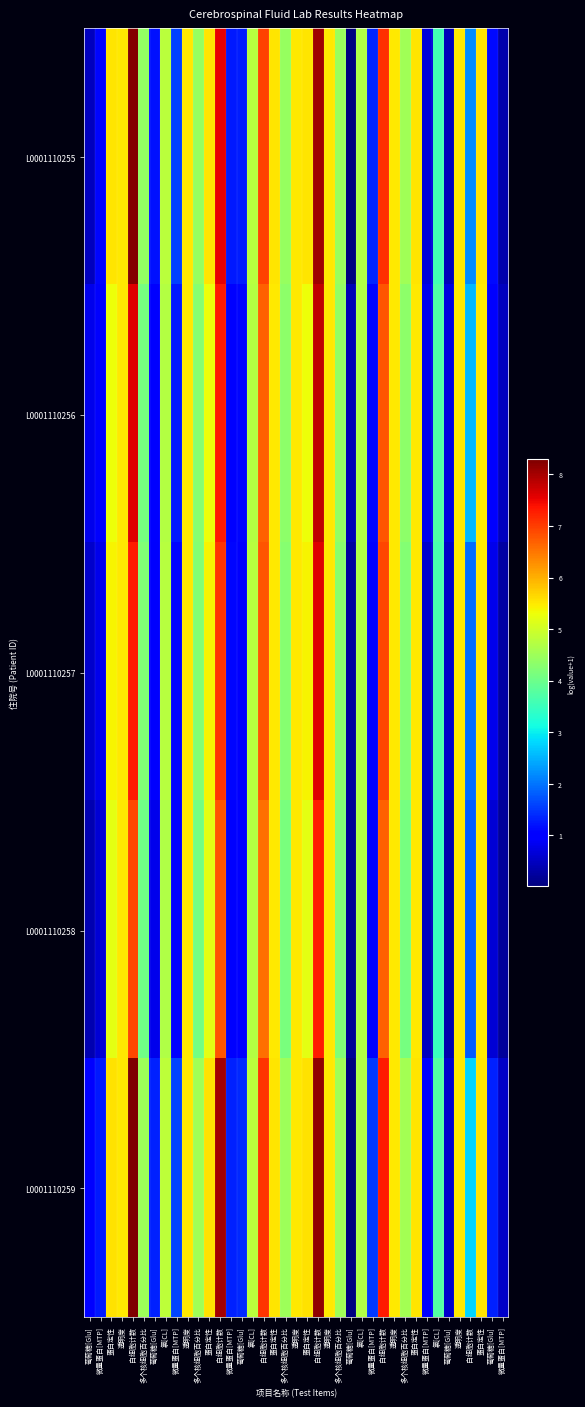

At 葡萄糖[Glu], list the series in order from largest to smallest.

L0001110259, L0001110256, L0001110257, L0001110255, L0001110258